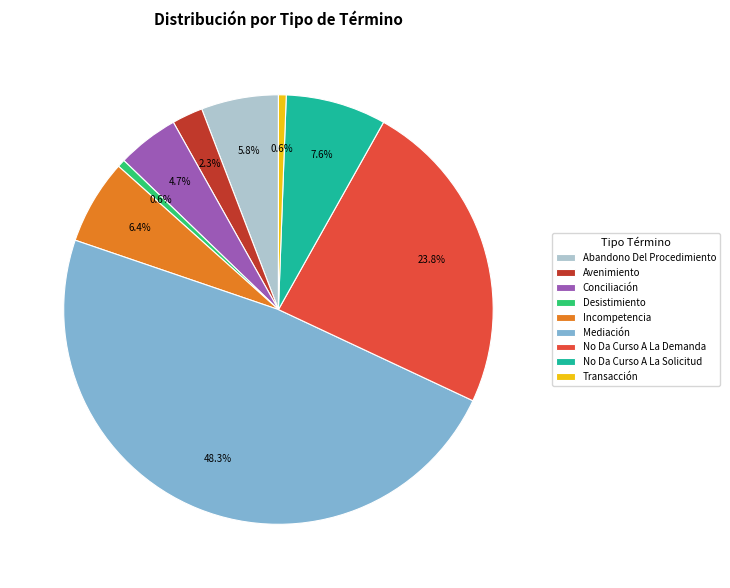

True or false: Avenimiento accounts for 2% of the total.

True